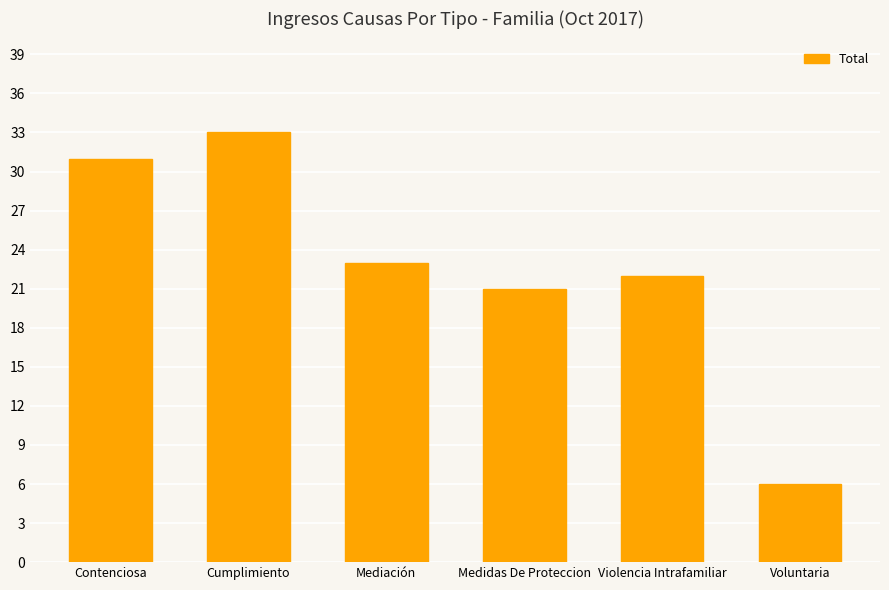

At which category does the chart reach its peak across all series?

Cumplimiento